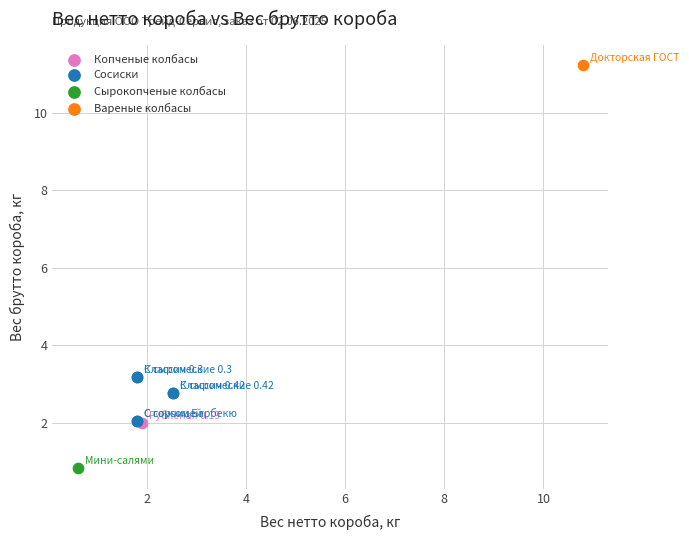

What are all the series names shown in the legend?

Копченые колбасы, Сосиски, Сырокопченые колбасы, Вареные колбасы